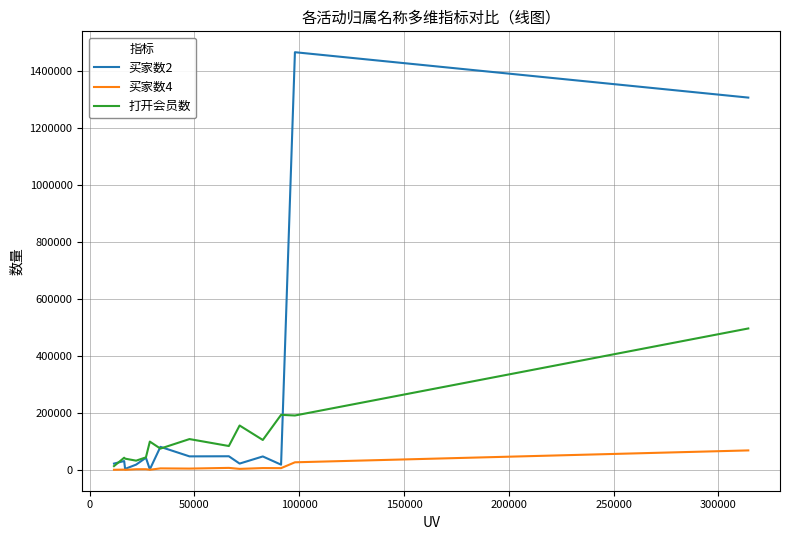

Rank the series by their maximum value, from highest to lowest.

买家数2, 打开会员数, 买家数4